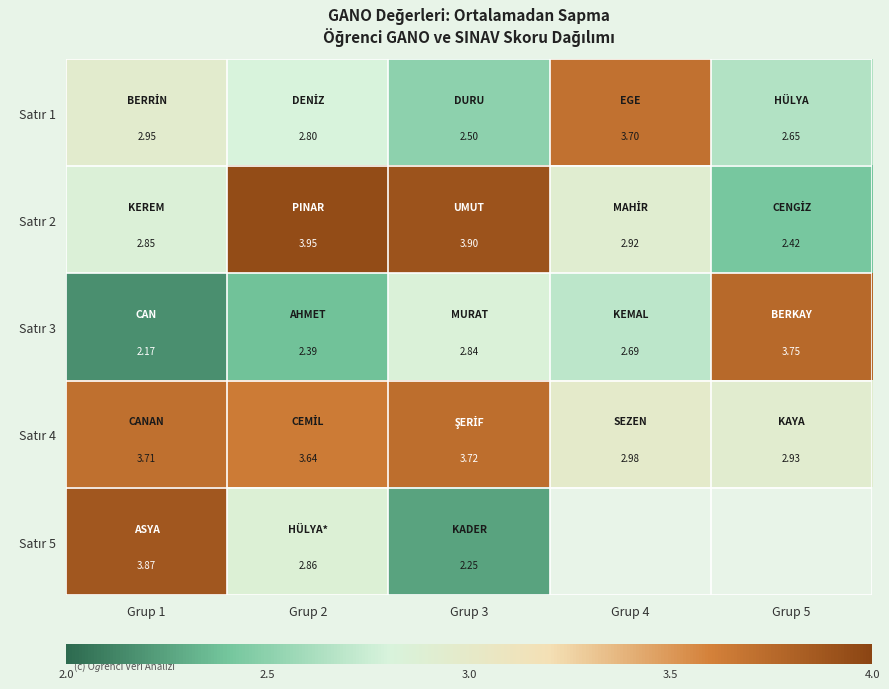

What is the spread (max minus min) of values at Grup 3?

1.6